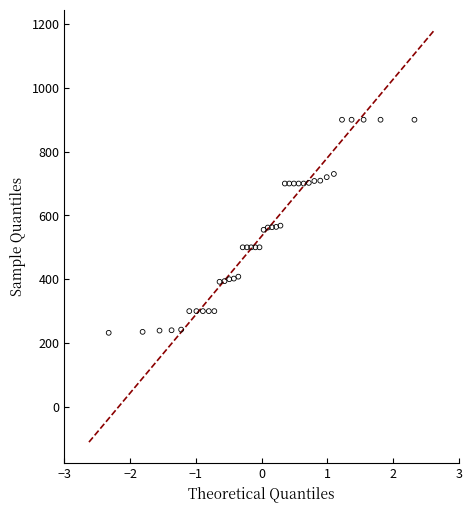

What is the range of Y values (max minus min)?

668